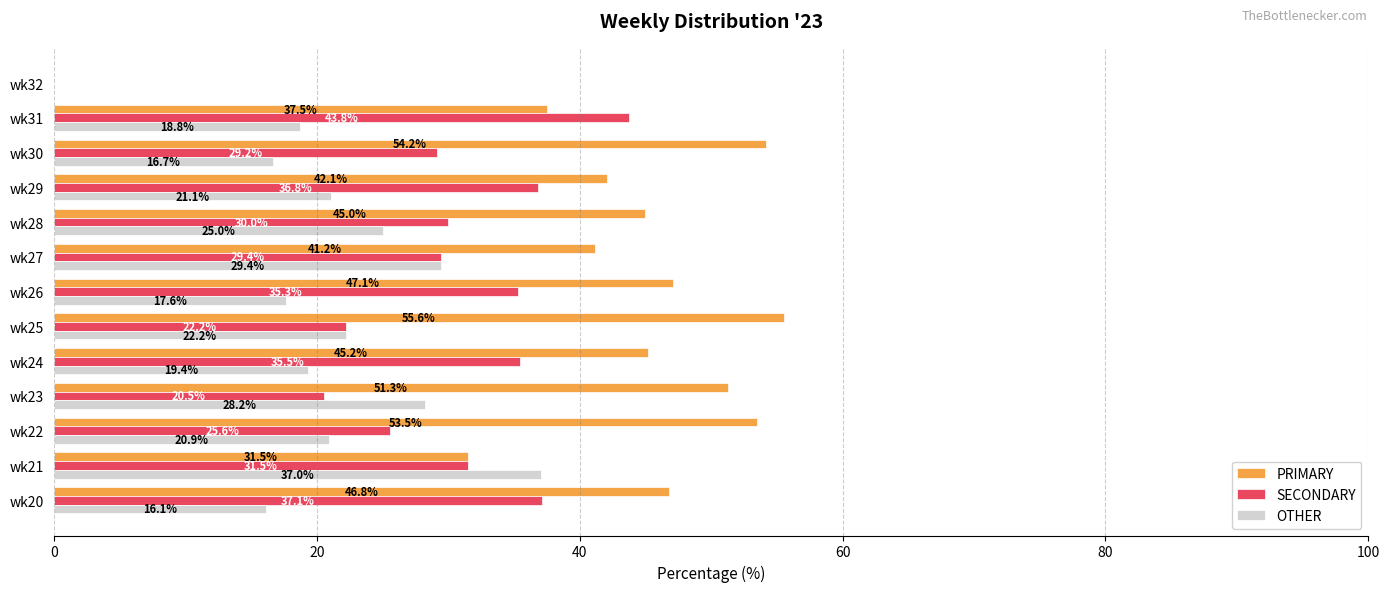

The value of OTHER at wk21 is 11.6. True or false?

False